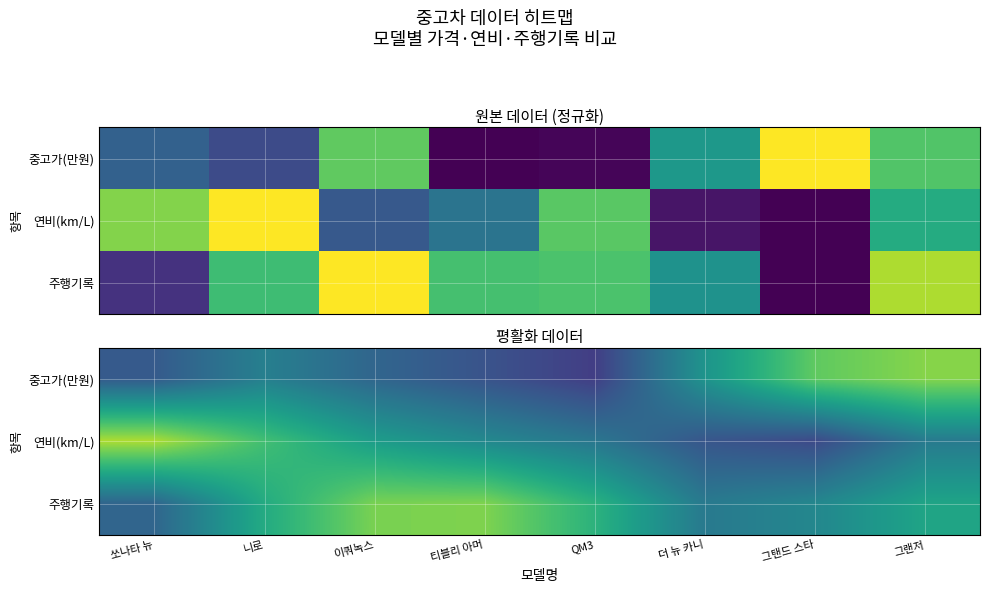

Is it true that 중고가(만원) equals 0.7 at 더 뉴 카니?

False